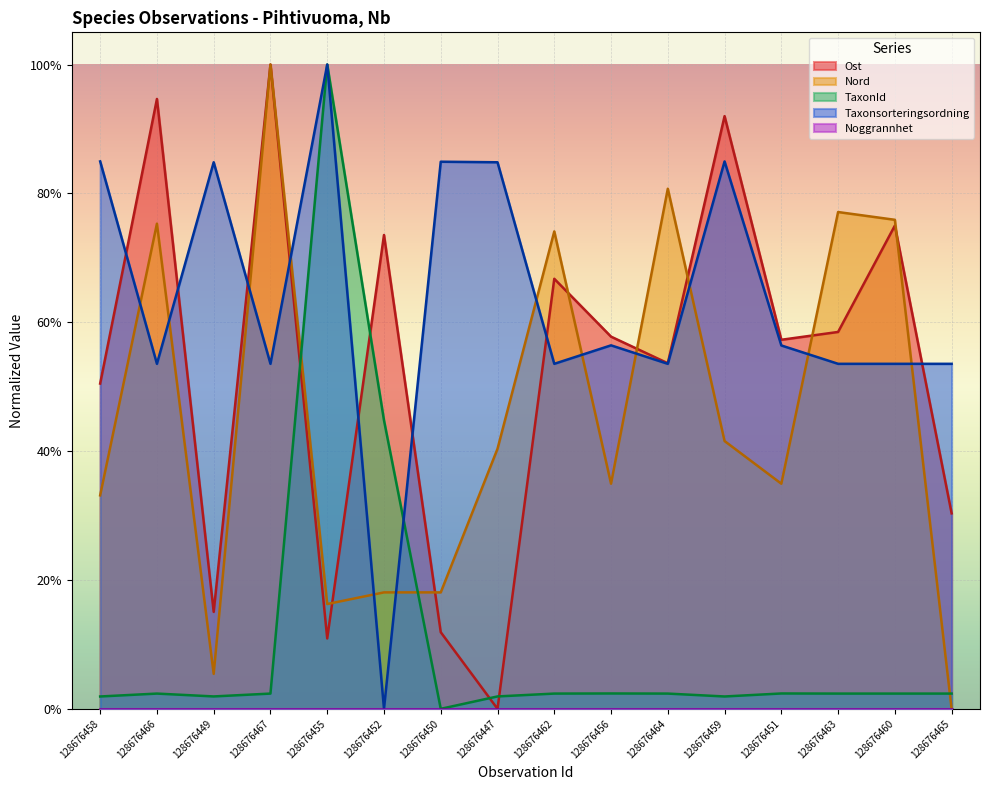

How many times do TaxonId and Nord cross each other?

3